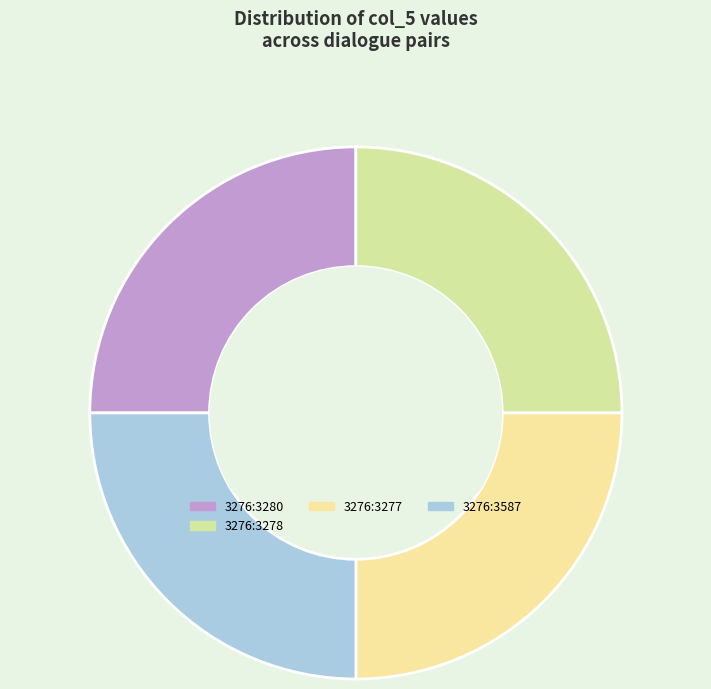

How many slices are in this pie chart?

4